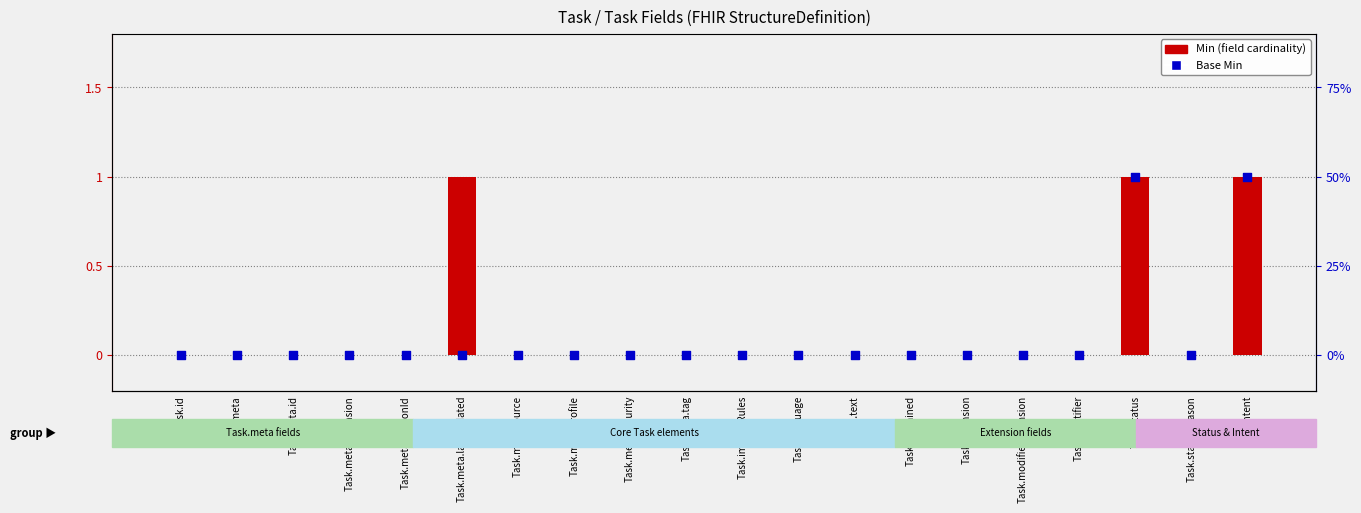

Which series contains the highest Y value?

Min